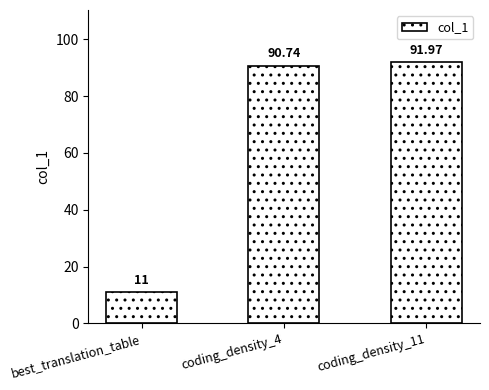

Which label corresponds to the smallest value in the chart?

best_translation_table